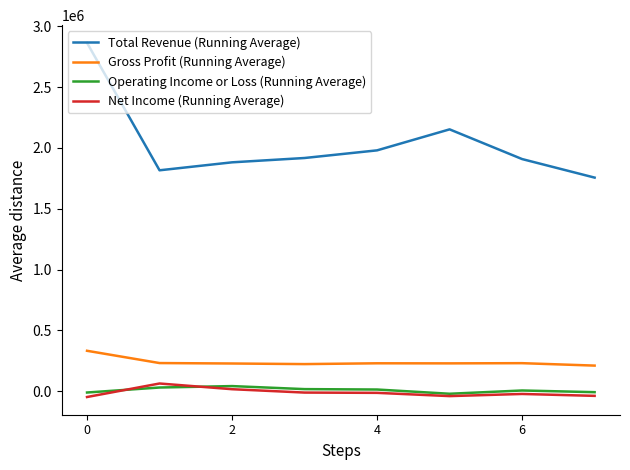

Which series has the largest total across all categories?

Total Revenue (Running Average)